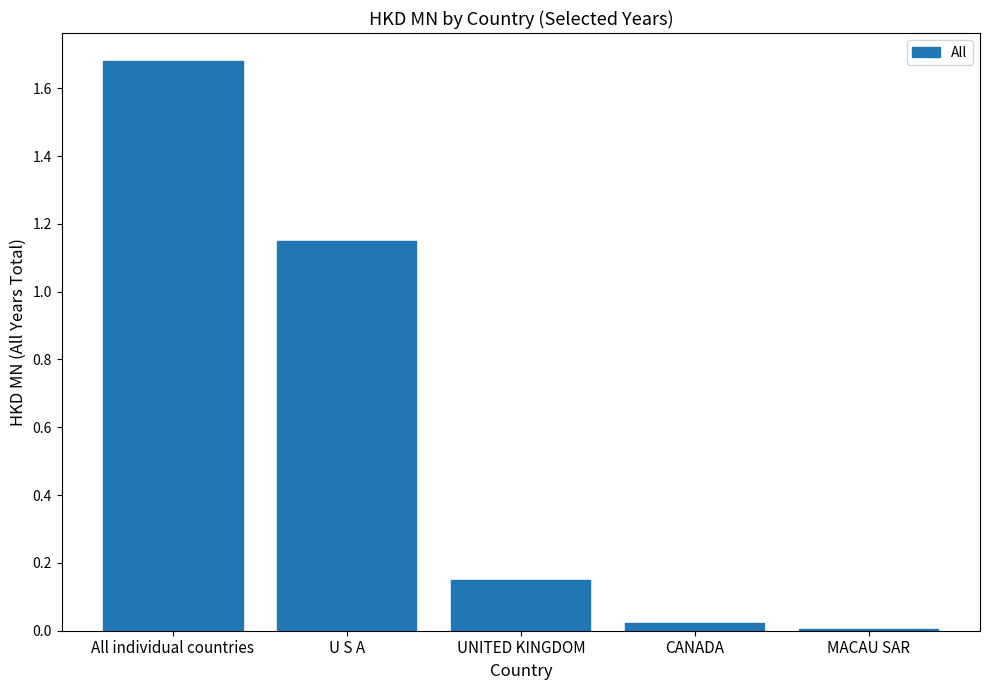

Between U S A and UNITED KINGDOM, which is larger?

U S A